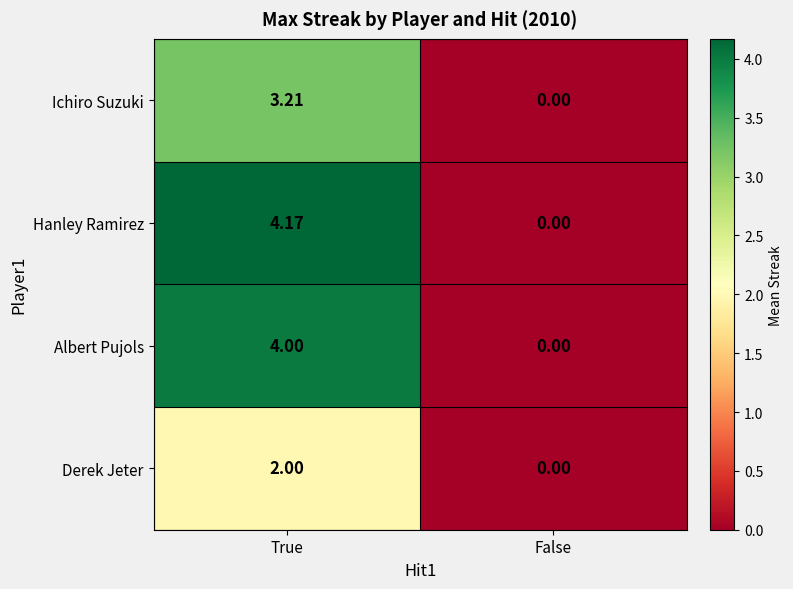

List the labels in order of Ichiro Suzuki value, smallest first.

False, True